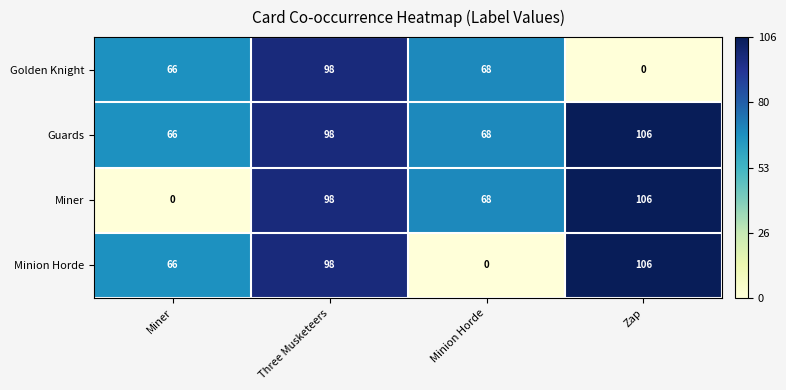

True or false: Golden Knight has a value of 66 at Miner.

True